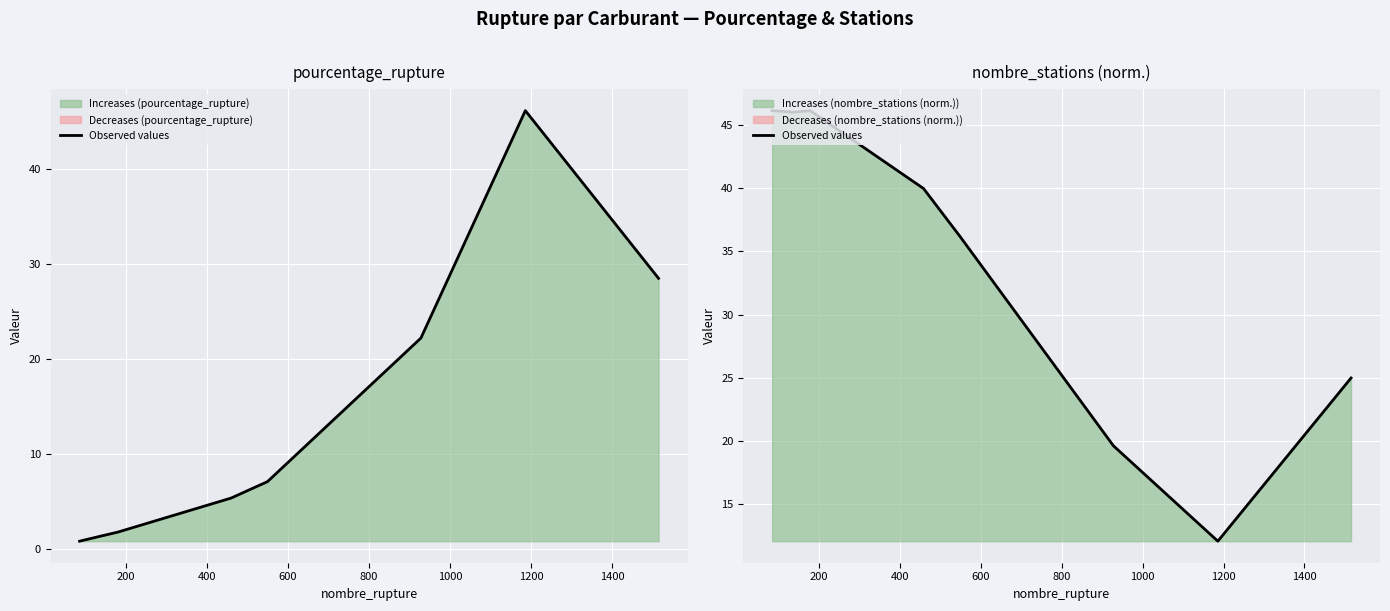

What is the change in value from 400 to 1200?

-26.4